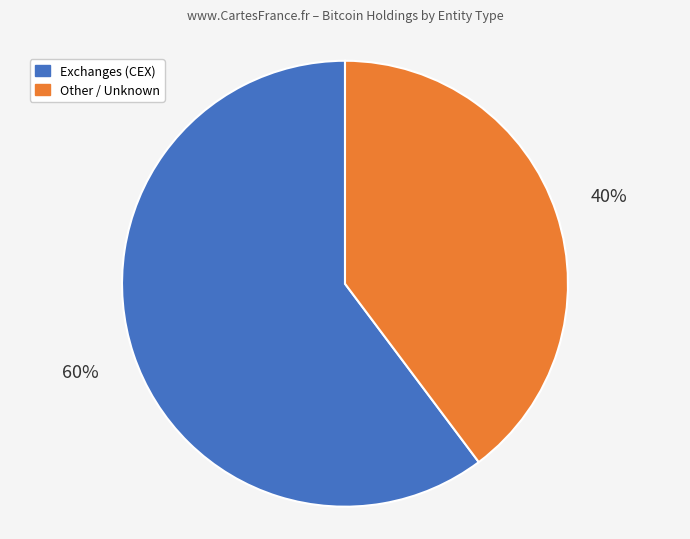

How many segments does this pie chart have?

2